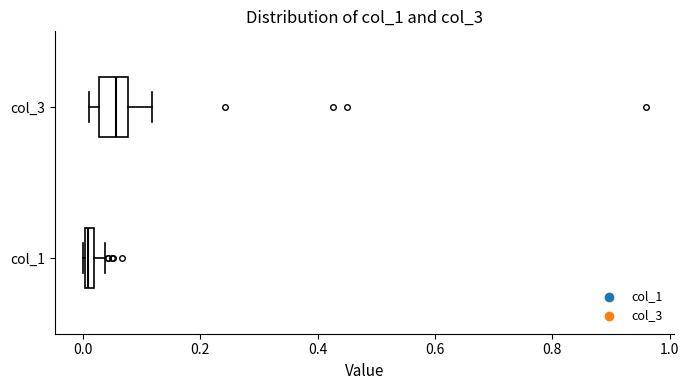

Where is the left edge of the box for col_3 on the x-axis? The values are not printed on the chart, so give them approximately, as read against the axis.

0.02